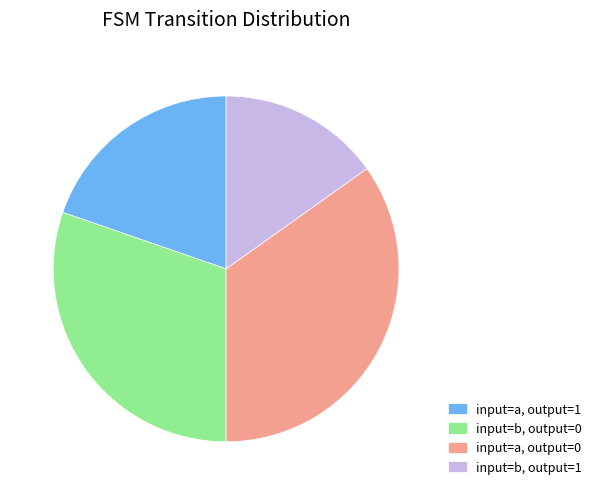

What is the ratio of the value at input=b, output=0 to the value at input=b, output=1?

2.0